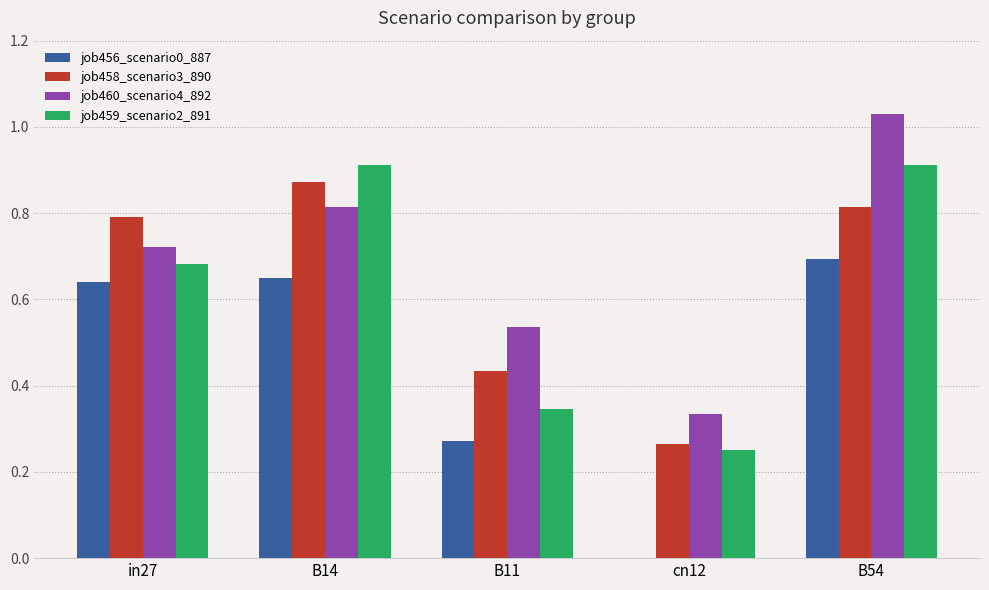

Which category has the highest value in the job458_scenario3_890 series?

B14